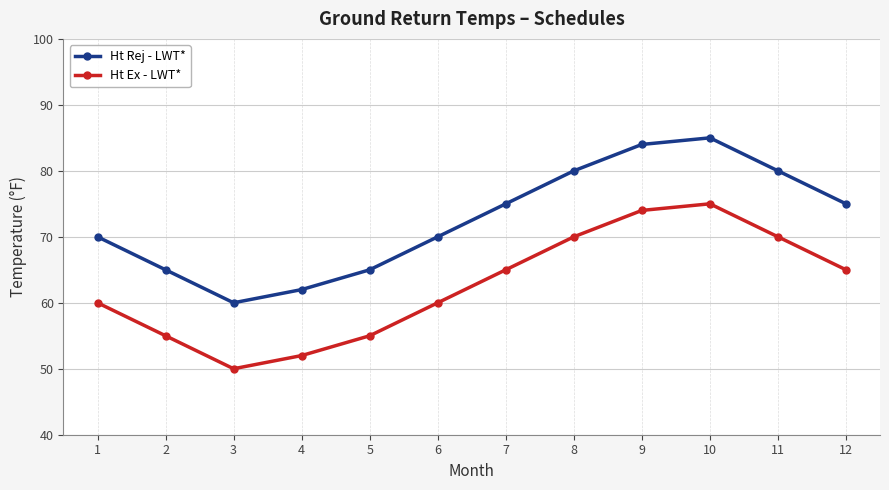

What is the greatest value displayed?

85